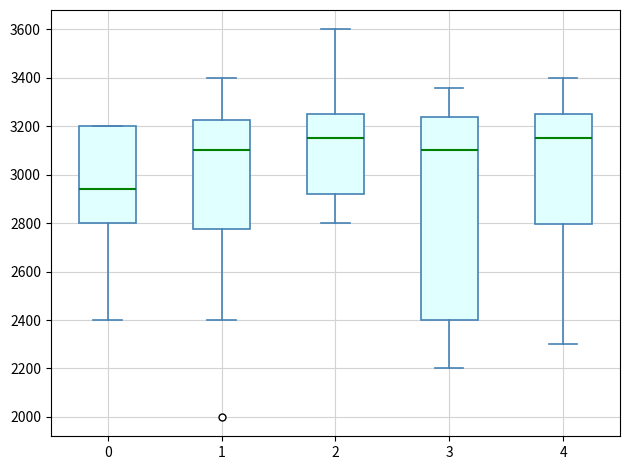

Reading left to right, read every box against the y-axis: the position of its median line, the range the box covers, and the ends of its whiskers. The values are not printed on the chart, so give them approximately, as read against the axis.

0: median 2940, box 2800 to 3200, whiskers 2400 to 3200
1: median 3100, box 2780 to 3220, whiskers 2400 to 3400
2: median 3160, box 2920 to 3260, whiskers 2800 to 3600
3: median 3100, box 2400 to 3240, whiskers 2200 to 3360
4: median 3160, box 2800 to 3260, whiskers 2300 to 3400